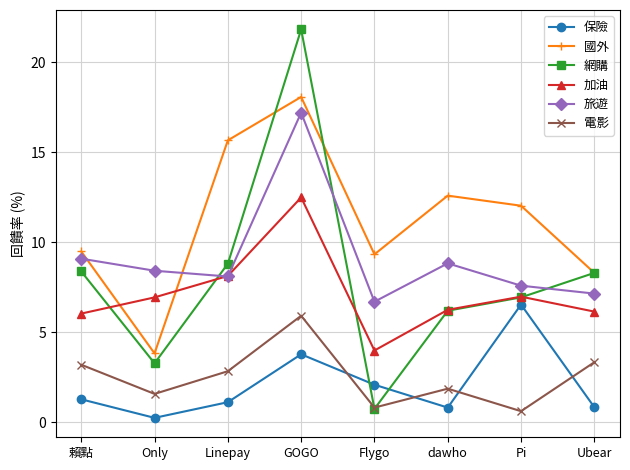

Does the chart have visible grid lines?

Yes